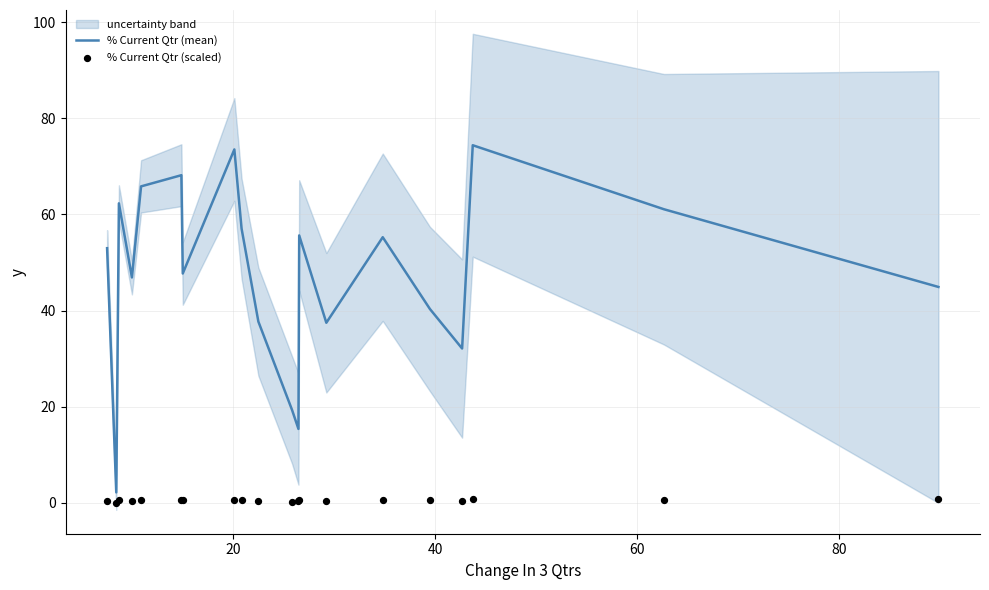

What are all the series names shown in the legend?

% Current Qtr (mean), % Current Qtr (scaled)